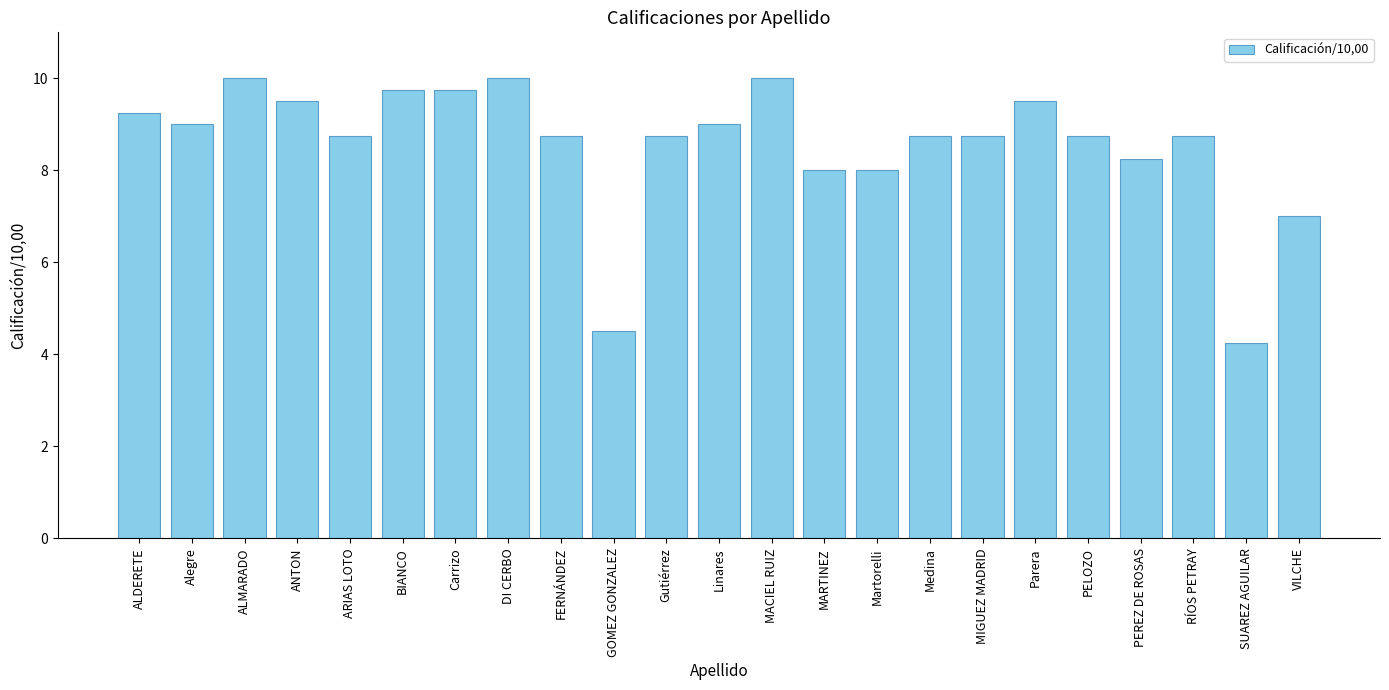

What is the value of the 4th bar from the left?

9.5